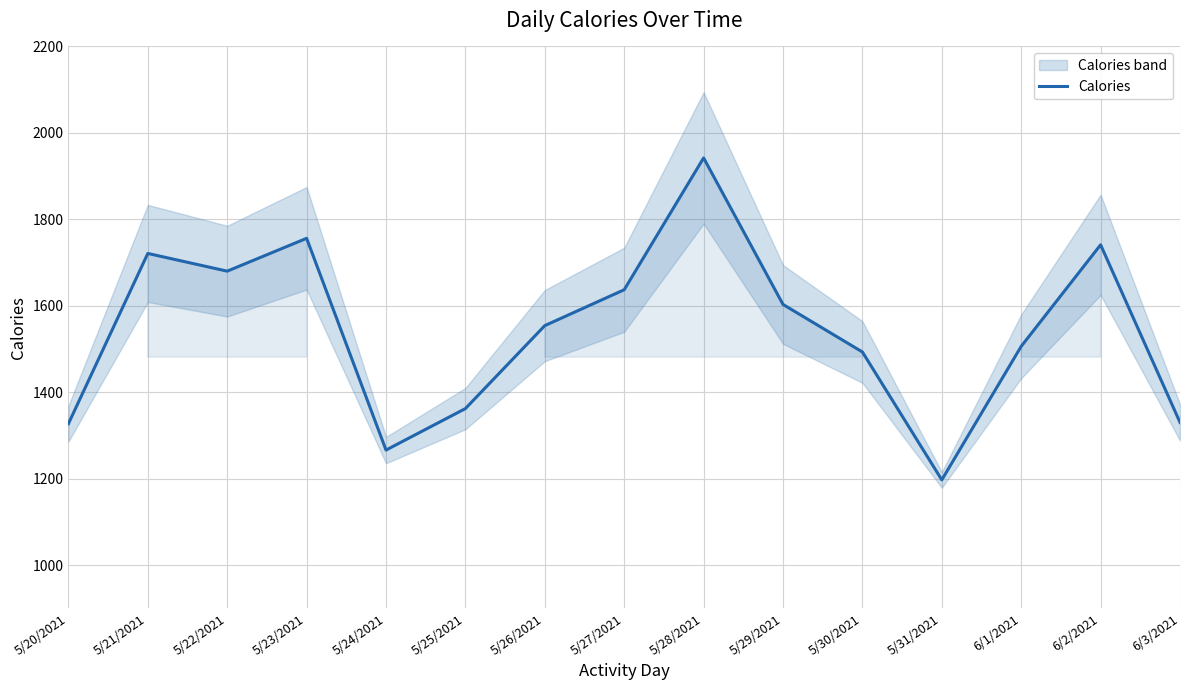

What is the difference between the values at 5/31/2021 and 6/3/2021?

133